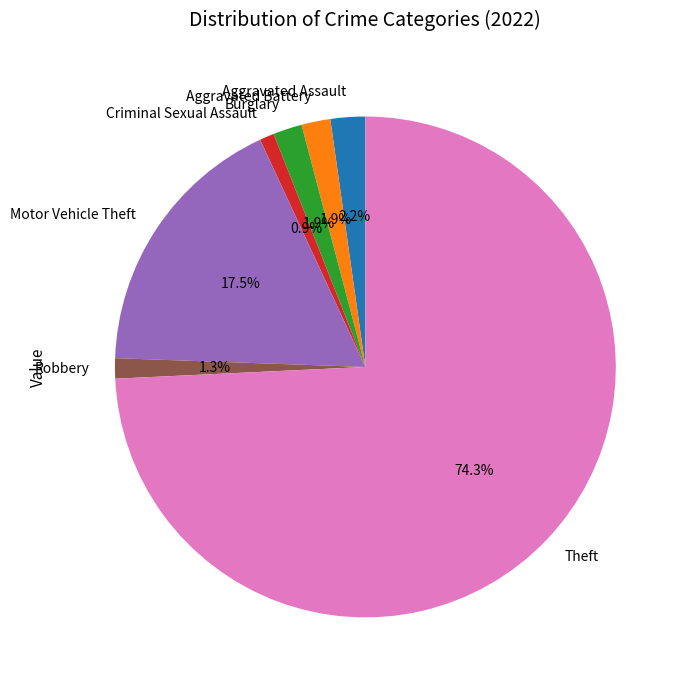

Is there any slice that represents more than half of the pie?

Yes